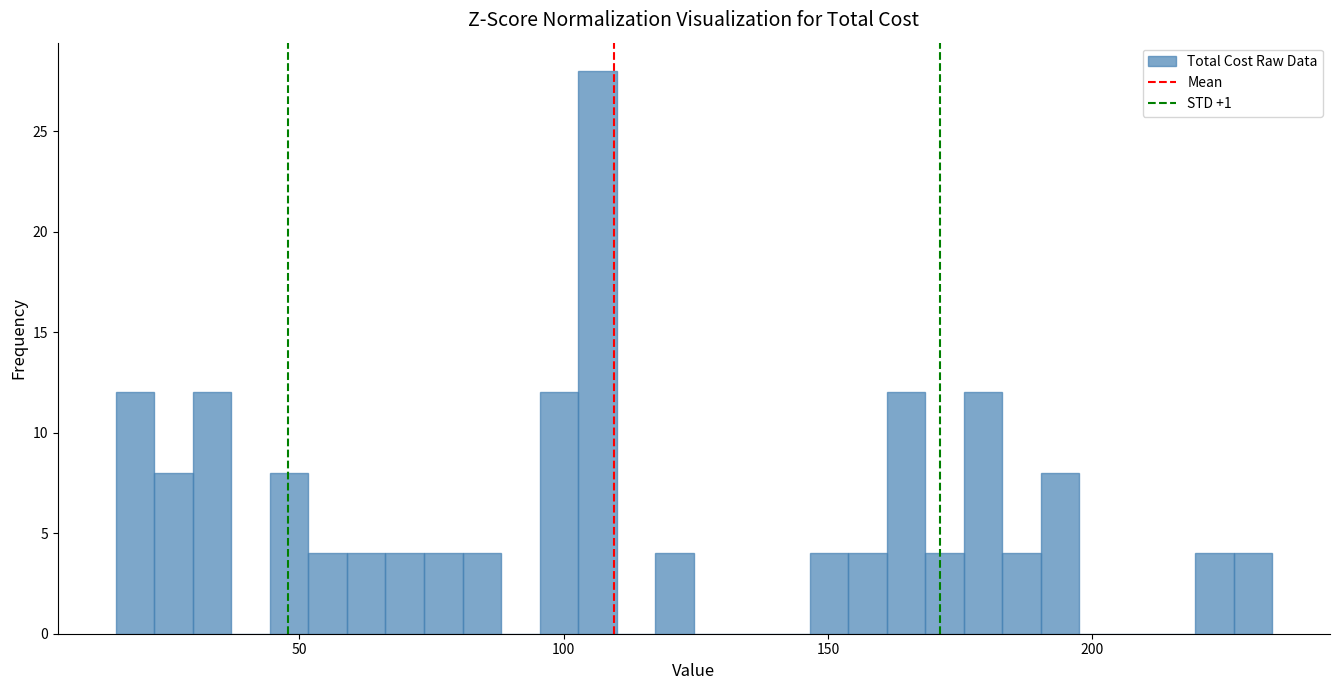

Read against the x-axis, roughly where is the centre of the tallest bar?

105